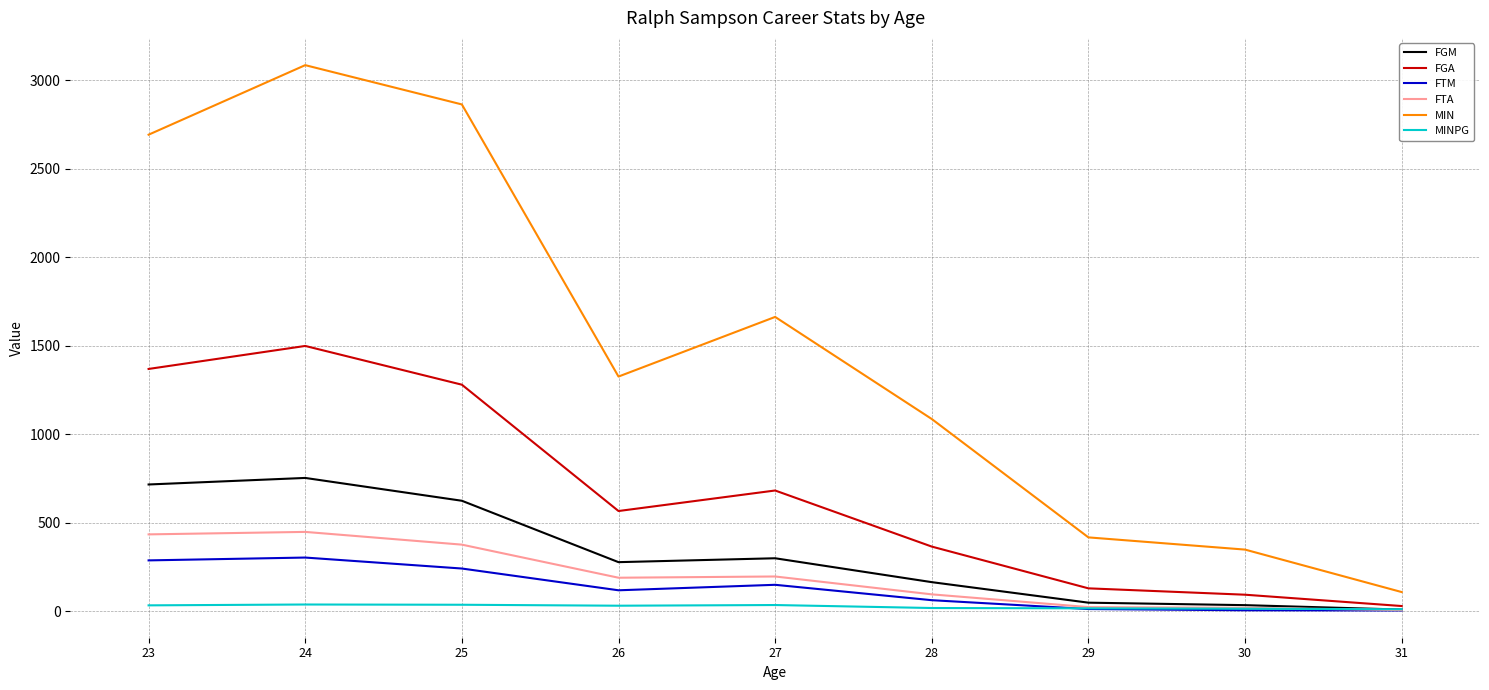

What is the difference between the maximum and minimum values in the FTA series?

442.0